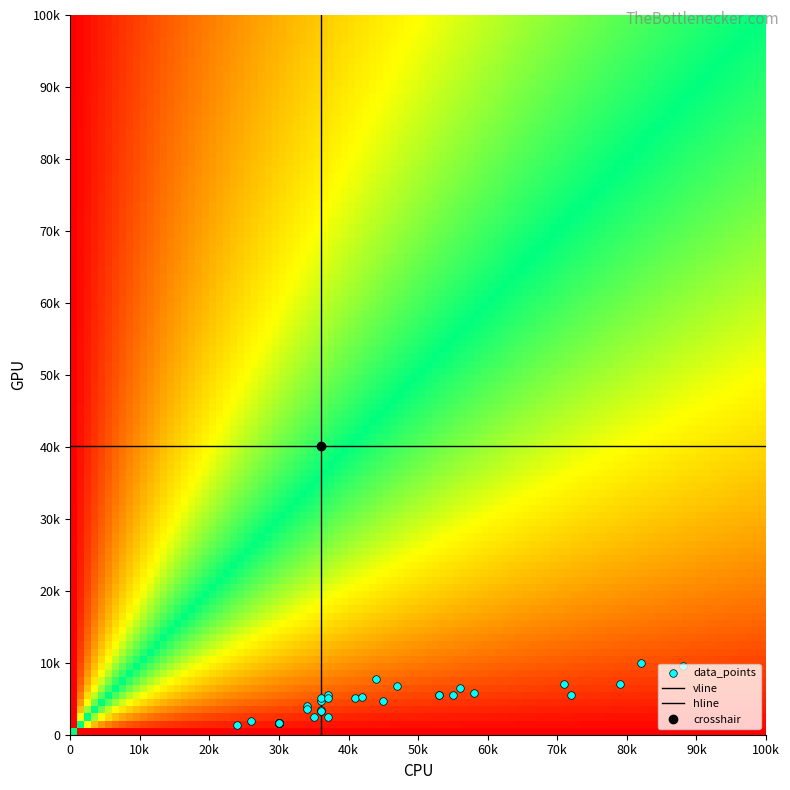

What is the sum of all values?

164060